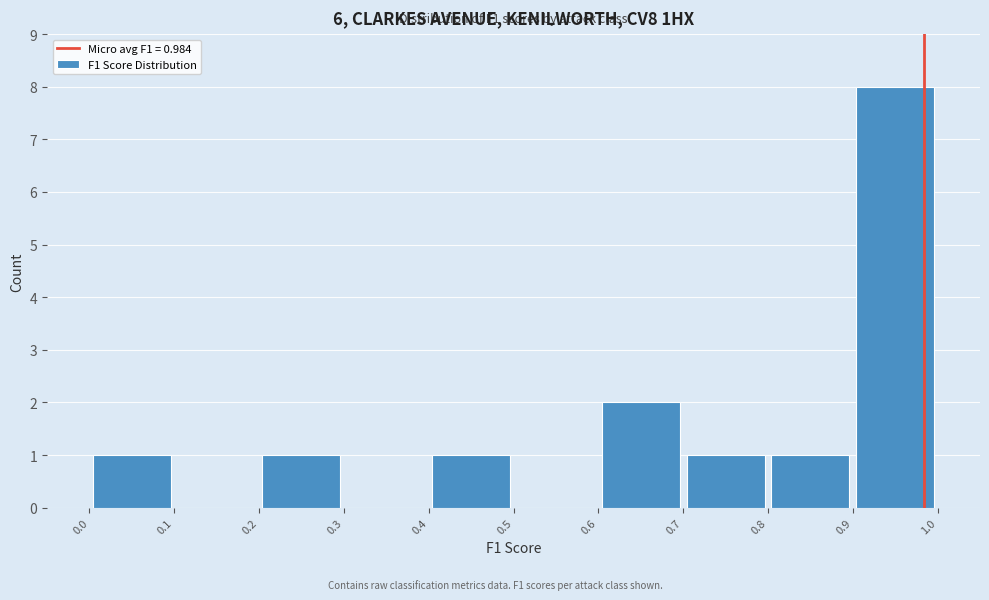

Over which range of the x-axis is the bar tallest?

0.9 to 1.0